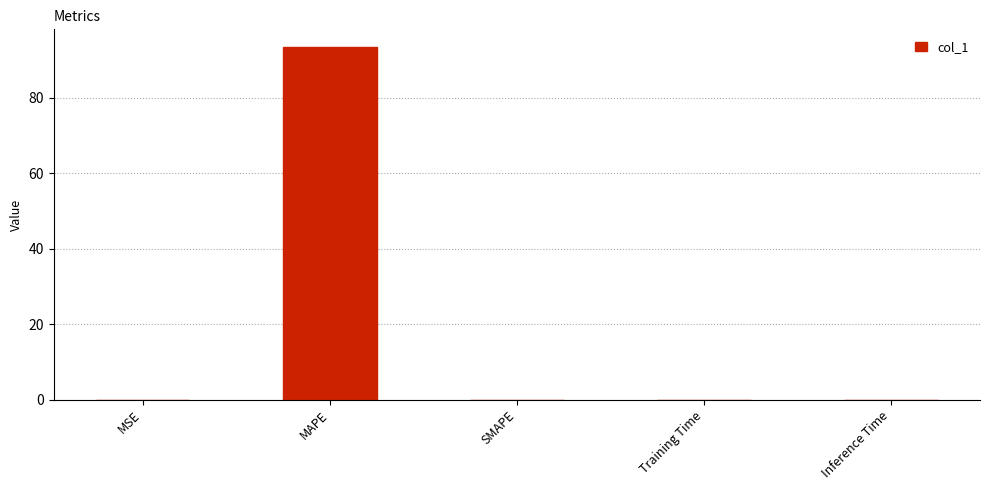

The chart shows a value of 151.2 at MAPE. True or false?

False